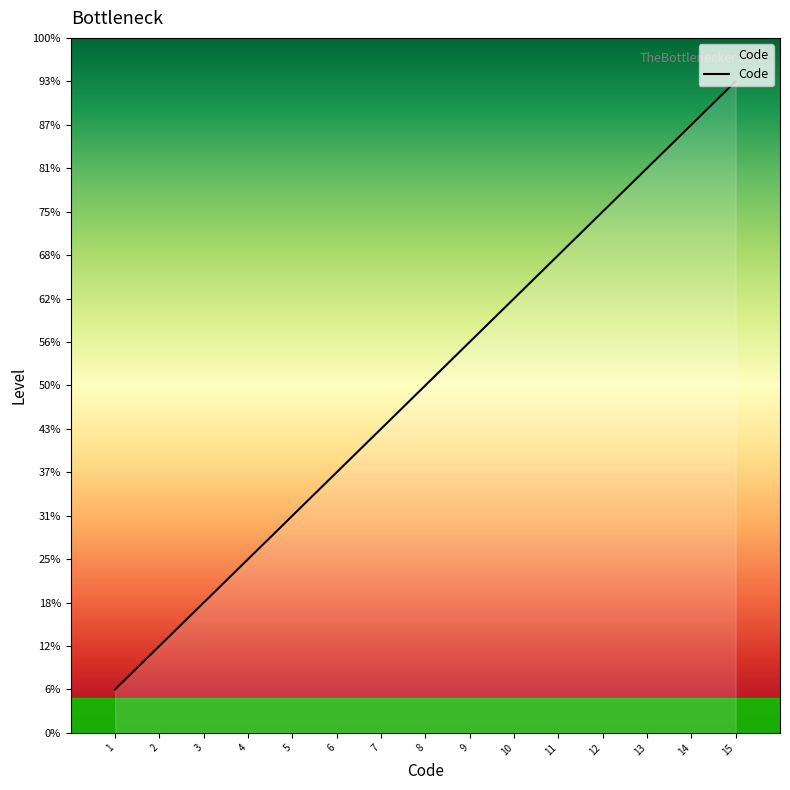

Rank the categories by value from highest to lowest.

15, 14, 13, 12, 11, 10, 9, 8, 7, 6, 5, 4, 3, 2, 1